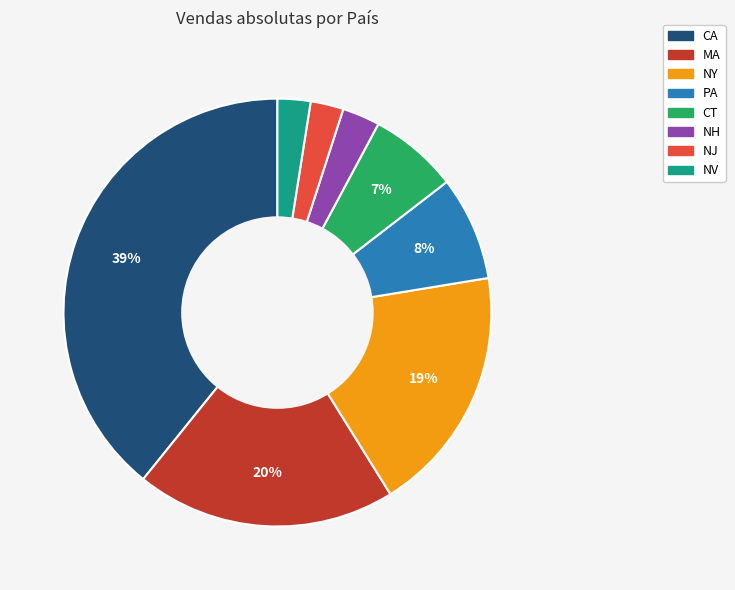

To the nearest percent, what percentage of the pie is NH?

3%